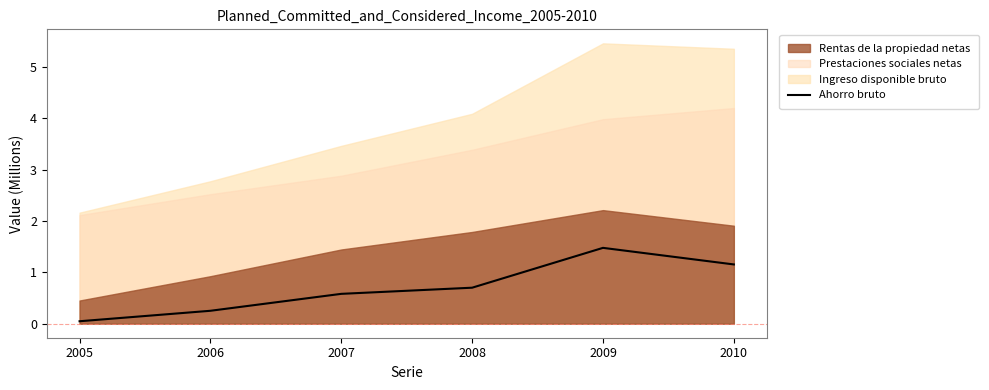

How many interior local peaks (higher than both neighbors) does the data have?

1